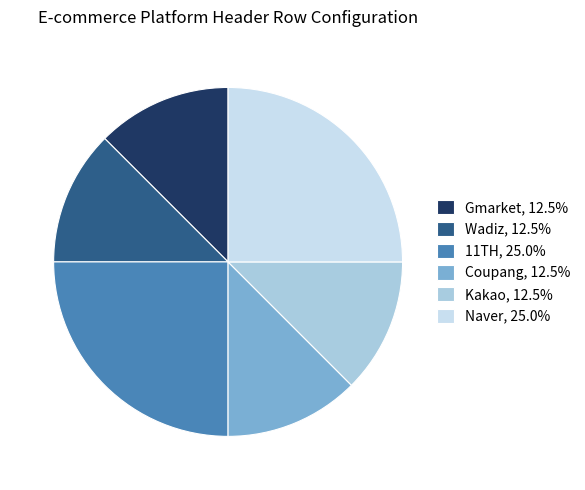

Does Wadiz, 12.5% account for over 50% of the chart?

No